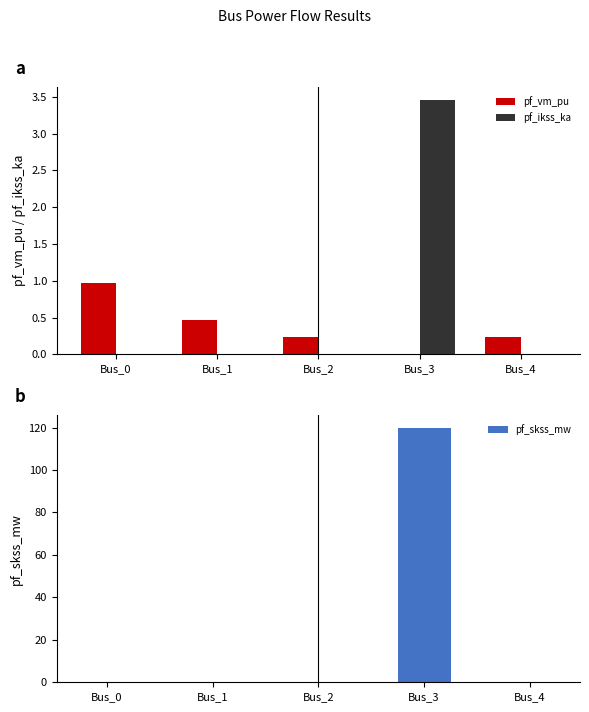

What is the difference between the maximum and second lowest values in the pf_ikss_ka series?

3.5